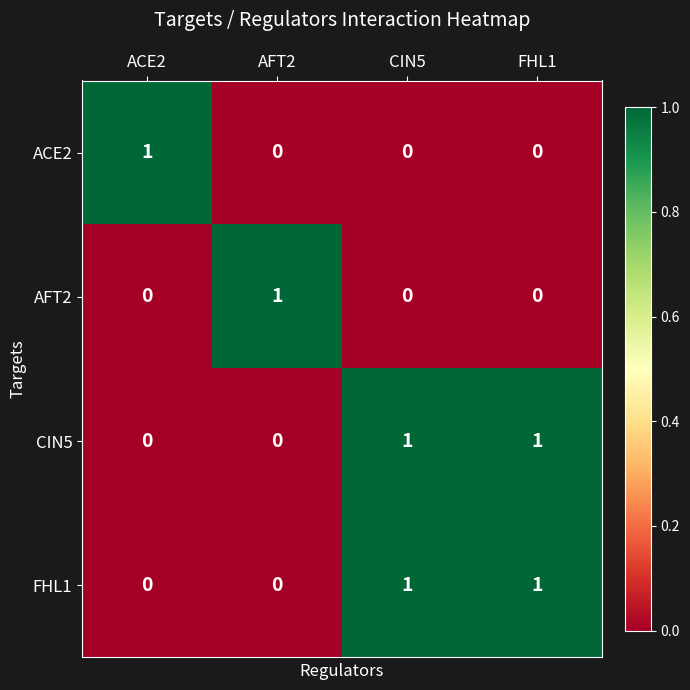

At which label does AFT2 reach its peak?

AFT2